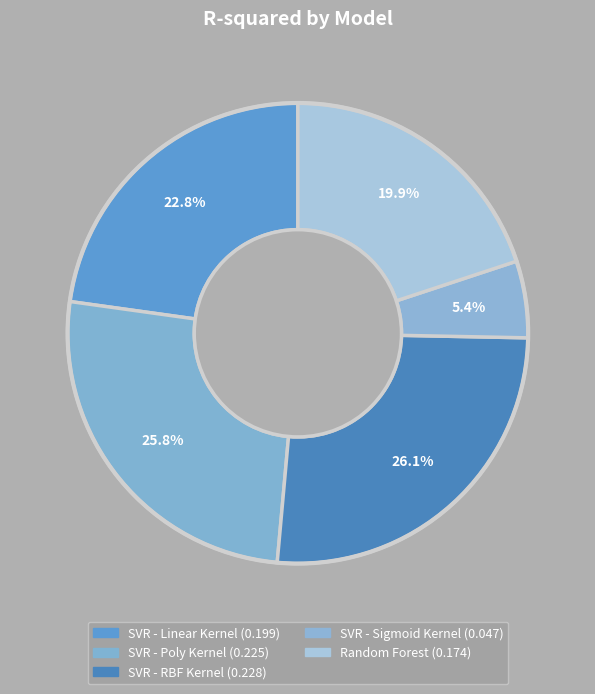

True or false: SVR - Linear Kernel accounts for 23% of the total.

True